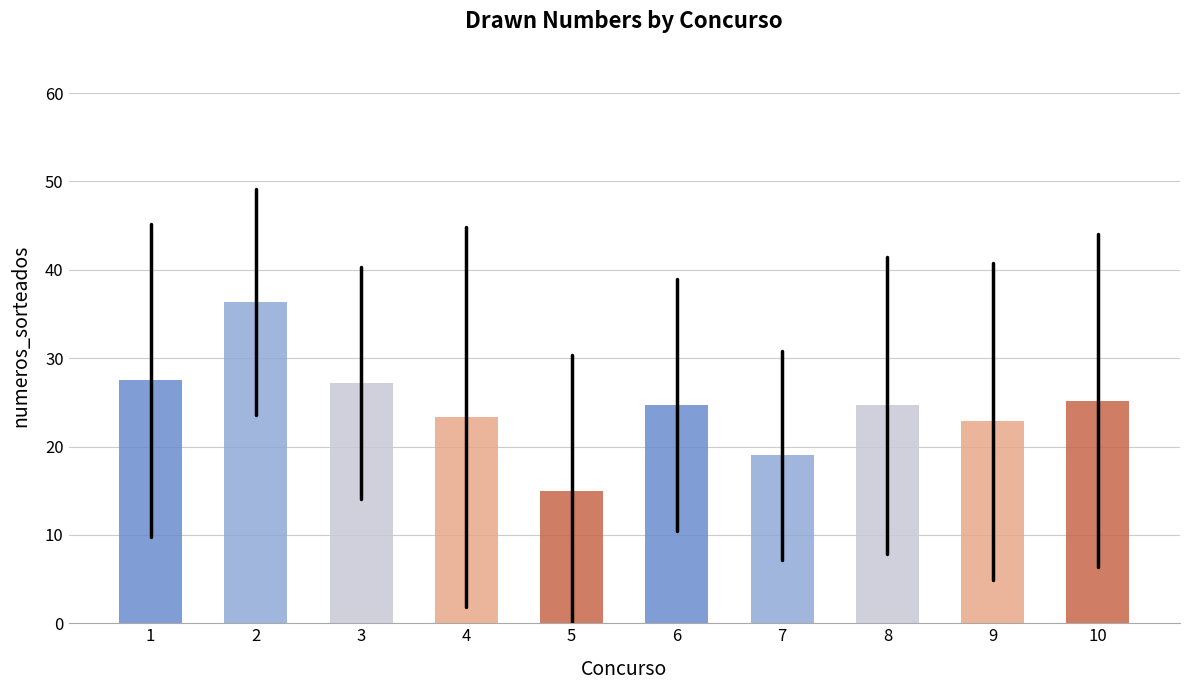

Reading left to right, what are all the values shown in this chart?

1=27.5	2=36.3	3=27.2	4=23.3	5=15.0	6=24.7	7=19.0	8=24.7	9=22.8	10=25.2